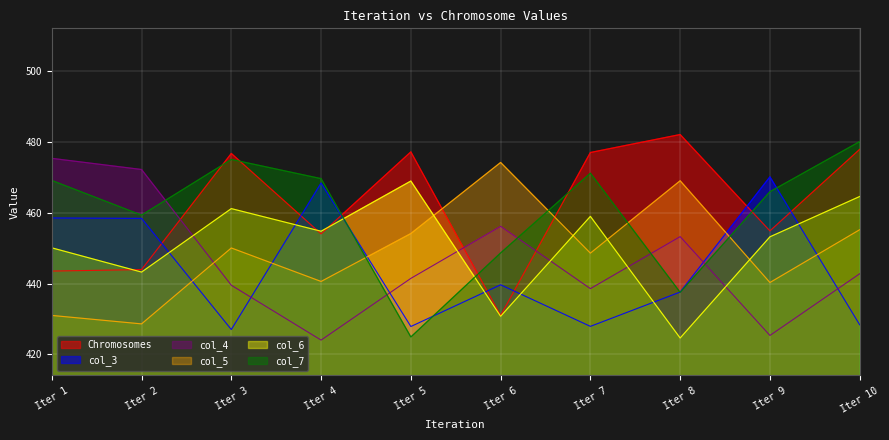

What is the greatest value displayed?

482.1